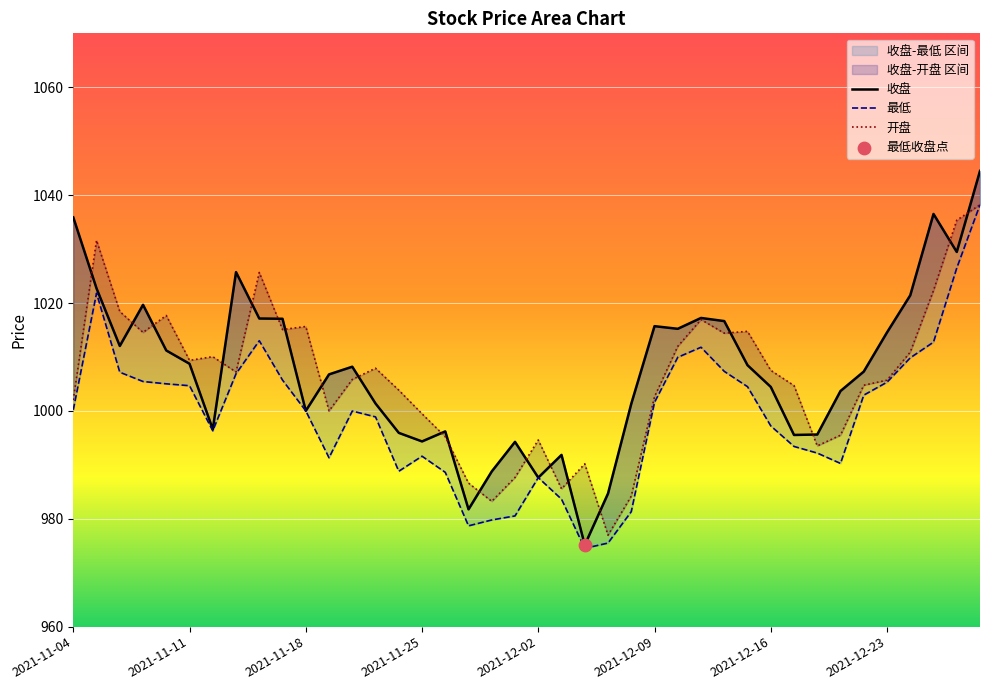

At which category is the sum across all series the highest?

2021-12-29